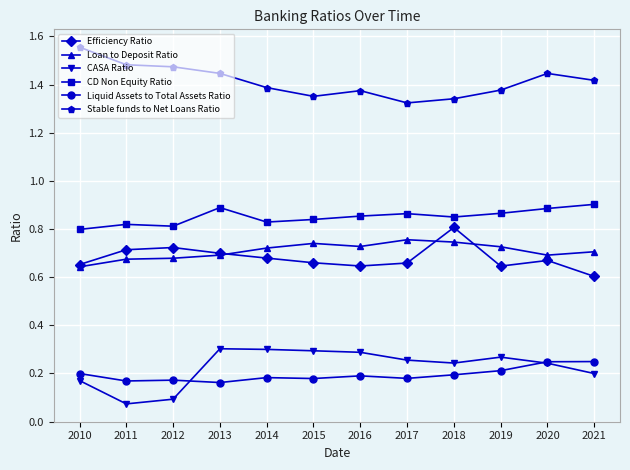

List the series in order of their peak value, lowest first.

Liquid Assets to Total Assets Ratio, CASA Ratio, Loan to Deposit Ratio, Efficiency Ratio, CD Non Equity Ratio, Stable funds to Net Loans Ratio